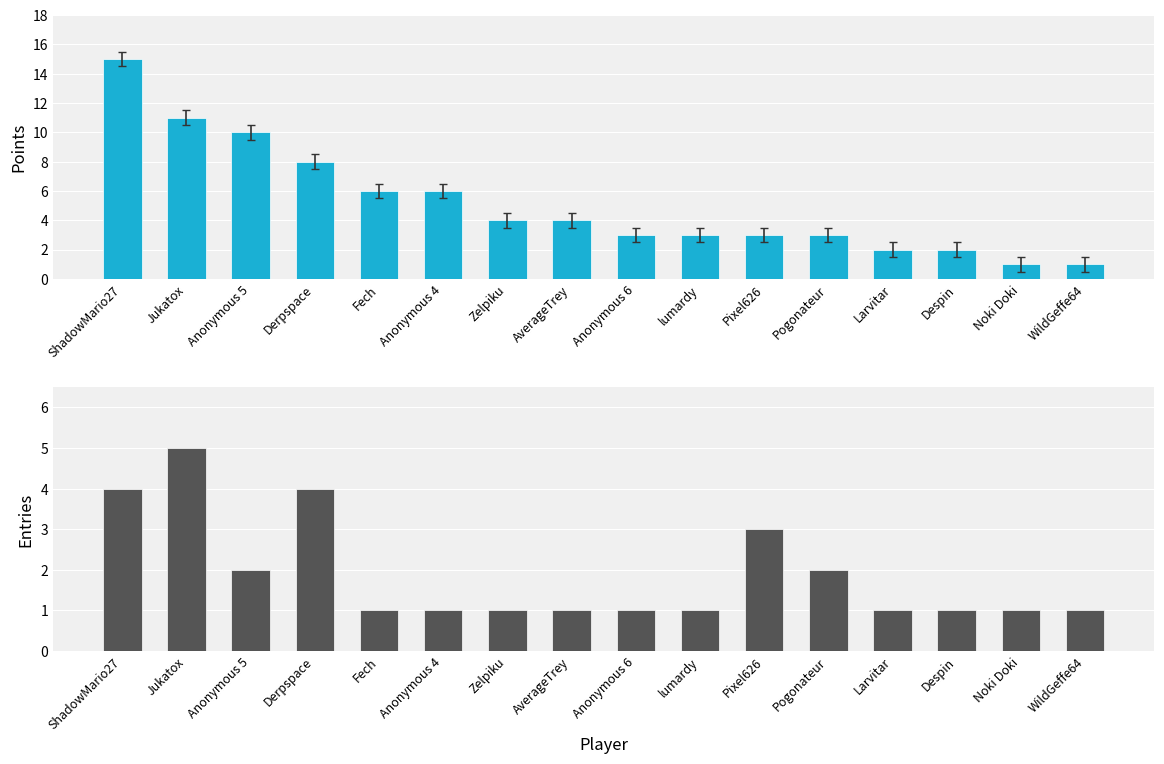

How many groups of bars are there?

16